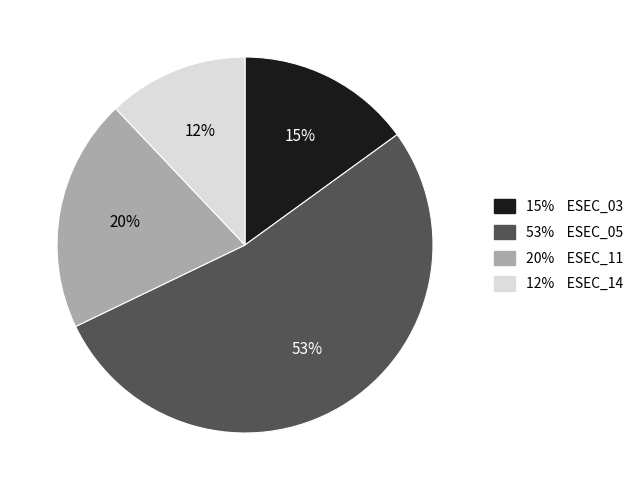

To the nearest percent, what is the average slice percentage?

25%